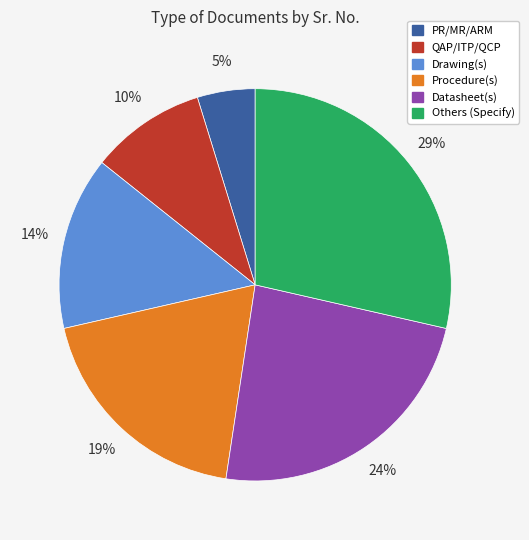

The Others (Specify) slice represents 16% of the pie. True or false?

False